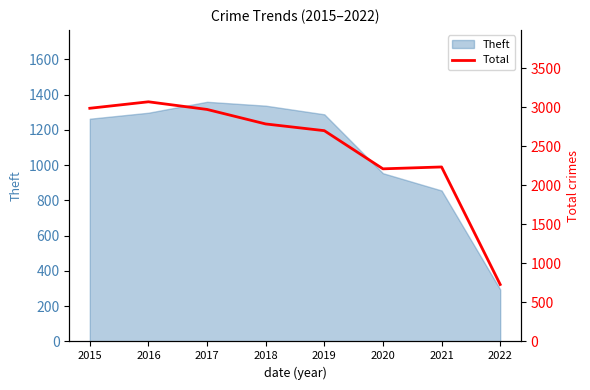

At which label does Theft reach its minimum?

2022